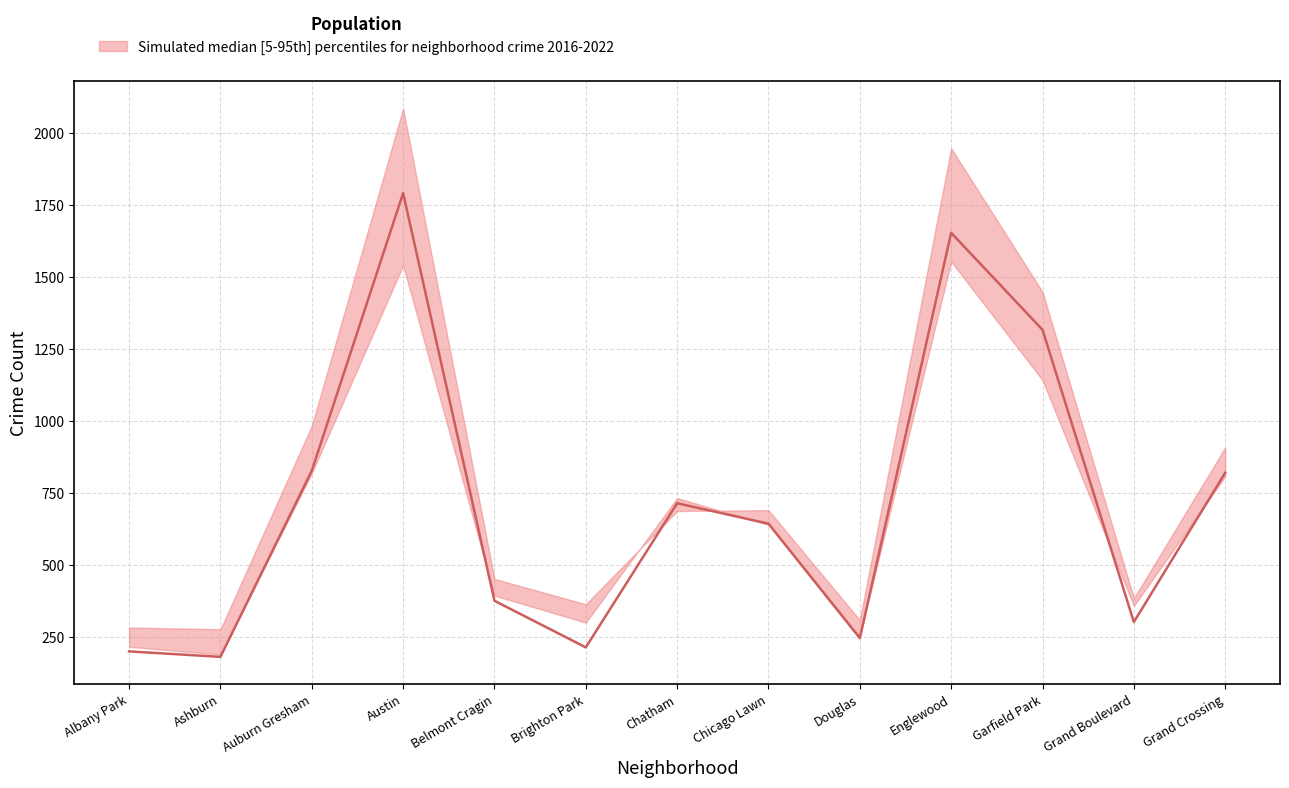

What is the label of the 4th point from the right?

Englewood